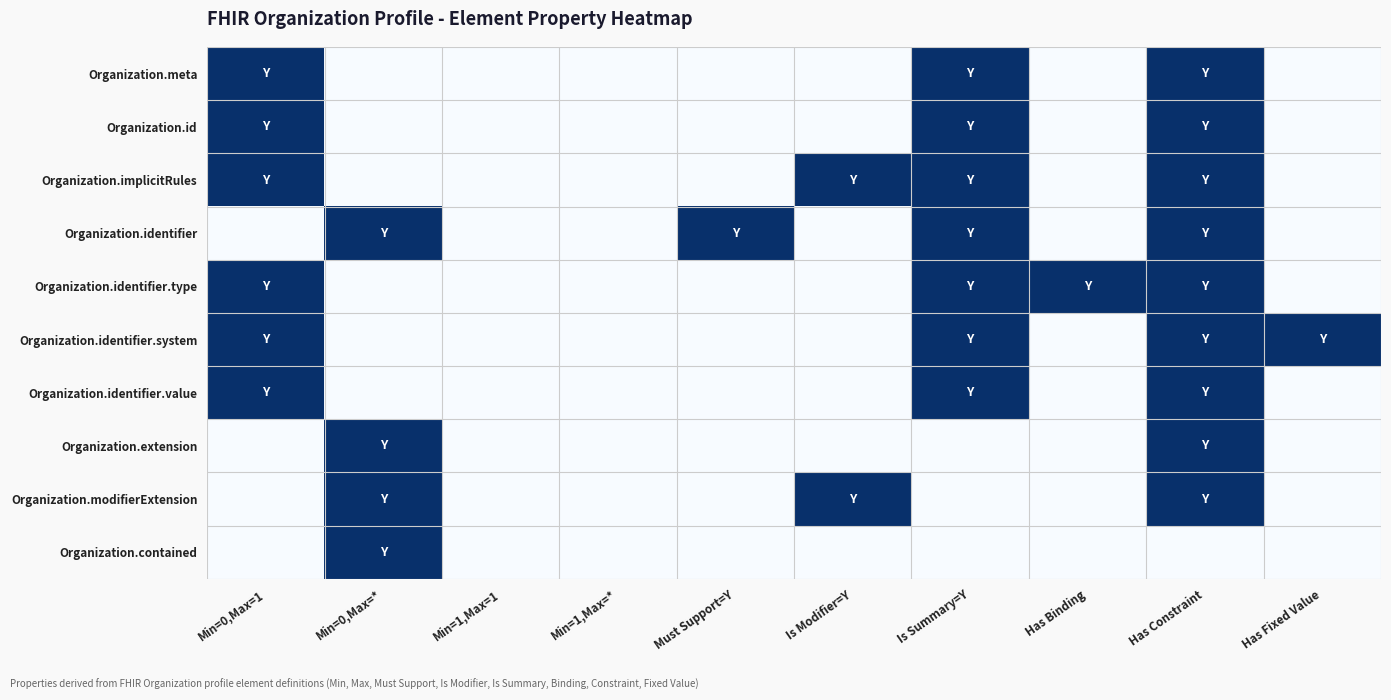

Reading left to right, list all the values displayed in this chart.

Organization.meta: Min=0,Max=1=1	Min=0,Max=*=0	Min=1,Max=1=0	Min=1,Max=*=0	Must Support=Y=0	Is Modifier=Y=0	Is Summary=Y=1	Has Binding=0	Has Constraint=1	Has Fixed Value=0
Organization.id: Min=0,Max=1=1	Min=0,Max=*=0	Min=1,Max=1=0	Min=1,Max=*=0	Must Support=Y=0	Is Modifier=Y=0	Is Summary=Y=1	Has Binding=0	Has Constraint=1	Has Fixed Value=0
Organization.implicitRules: Min=0,Max=1=1	Min=0,Max=*=0	Min=1,Max=1=0	Min=1,Max=*=0	Must Support=Y=0	Is Modifier=Y=1	Is Summary=Y=1	Has Binding=0	Has Constraint=1	Has Fixed Value=0
Organization.identifier: Min=0,Max=1=0	Min=0,Max=*=1	Min=1,Max=1=0	Min=1,Max=*=0	Must Support=Y=1	Is Modifier=Y=0	Is Summary=Y=1	Has Binding=0	Has Constraint=1	Has Fixed Value=0
Organization.identifier.type: Min=0,Max=1=1	Min=0,Max=*=0	Min=1,Max=1=0	Min=1,Max=*=0	Must Support=Y=0	Is Modifier=Y=0	Is Summary=Y=1	Has Binding=1	Has Constraint=1	Has Fixed Value=0
Organization.identifier.system: Min=0,Max=1=1	Min=0,Max=*=0	Min=1,Max=1=0	Min=1,Max=*=0	Must Support=Y=0	Is Modifier=Y=0	Is Summary=Y=1	Has Binding=0	Has Constraint=1	Has Fixed Value=1
Organization.identifier.value: Min=0,Max=1=1	Min=0,Max=*=0	Min=1,Max=1=0	Min=1,Max=*=0	Must Support=Y=0	Is Modifier=Y=0	Is Summary=Y=1	Has Binding=0	Has Constraint=1	Has Fixed Value=0
Organization.extension: Min=0,Max=1=0	Min=0,Max=*=1	Min=1,Max=1=0	Min=1,Max=*=0	Must Support=Y=0	Is Modifier=Y=0	Is Summary=Y=0	Has Binding=0	Has Constraint=1	Has Fixed Value=0
Organization.modifierExtension: Min=0,Max=1=0	Min=0,Max=*=1	Min=1,Max=1=0	Min=1,Max=*=0	Must Support=Y=0	Is Modifier=Y=1	Is Summary=Y=0	Has Binding=0	Has Constraint=1	Has Fixed Value=0
Organization.contained: Min=0,Max=1=0	Min=0,Max=*=1	Min=1,Max=1=0	Min=1,Max=*=0	Must Support=Y=0	Is Modifier=Y=0	Is Summary=Y=0	Has Binding=0	Has Constraint=0	Has Fixed Value=0